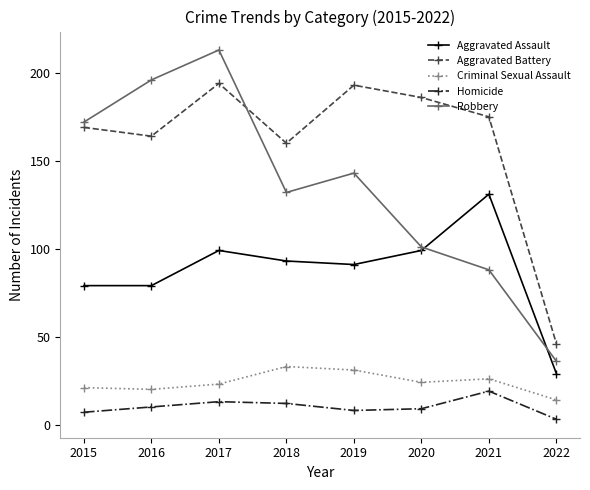

Where is the first local maximum for Aggravated Battery?

2017